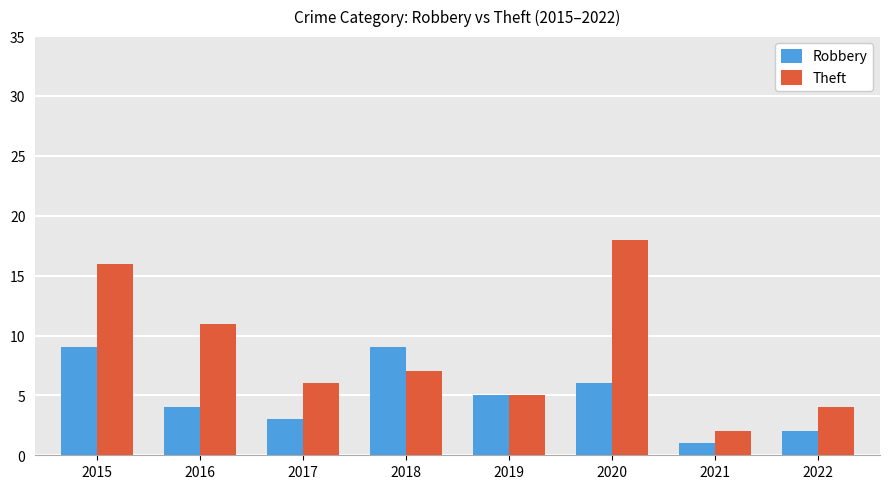

What is the difference between the highest and lowest values at 2017?

3